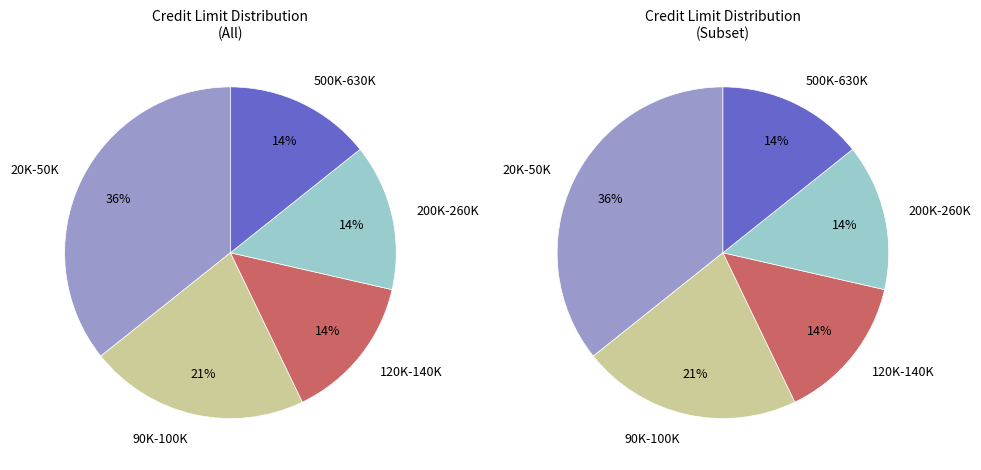

What is the ratio of the value at 260000 to the value at 140000?

1.0